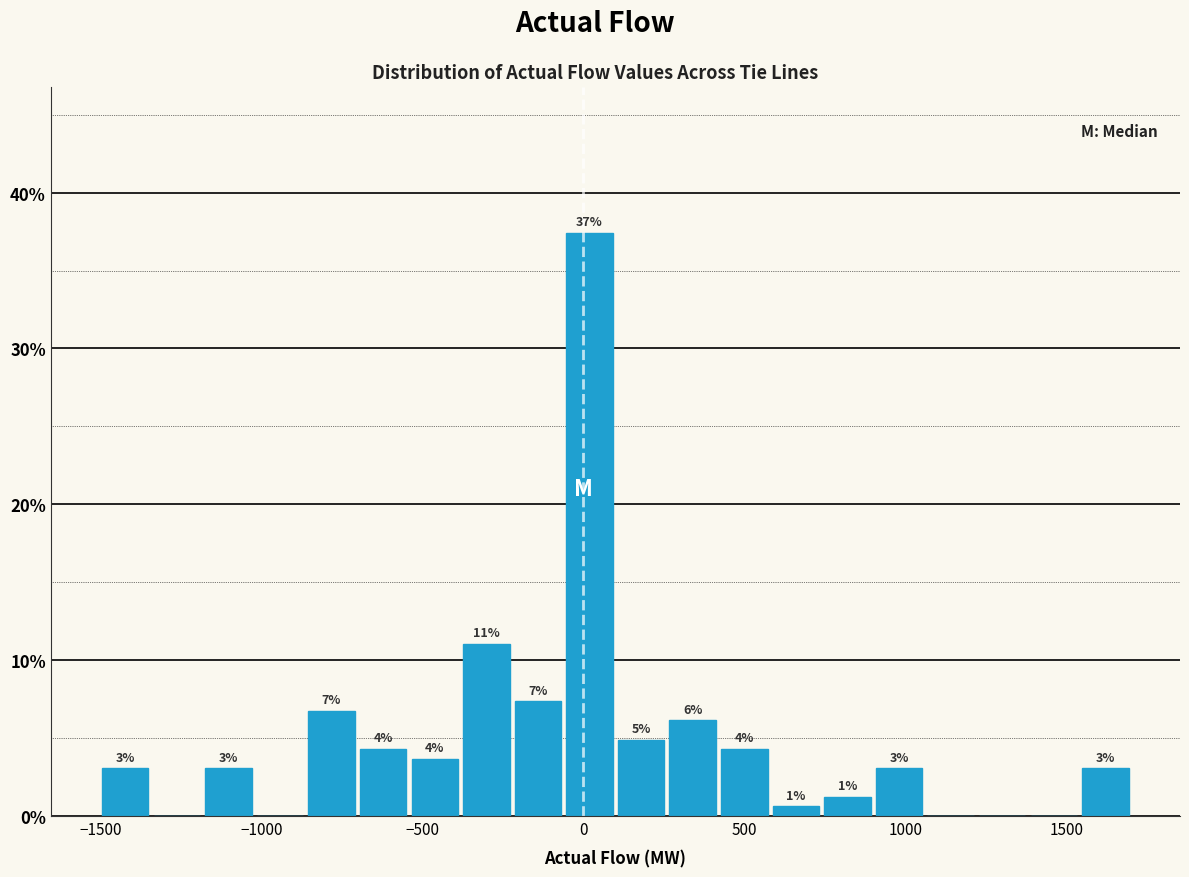

Around what value on the x-axis is the tallest bar? Give the approximate position of its centre, as read against the axis.

0